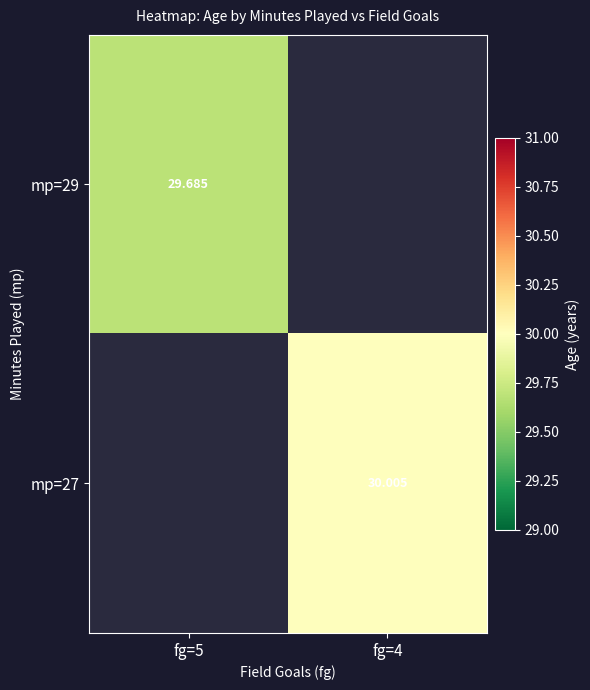

Is it true that mp=29 equals 29.7 at fg=5?

True